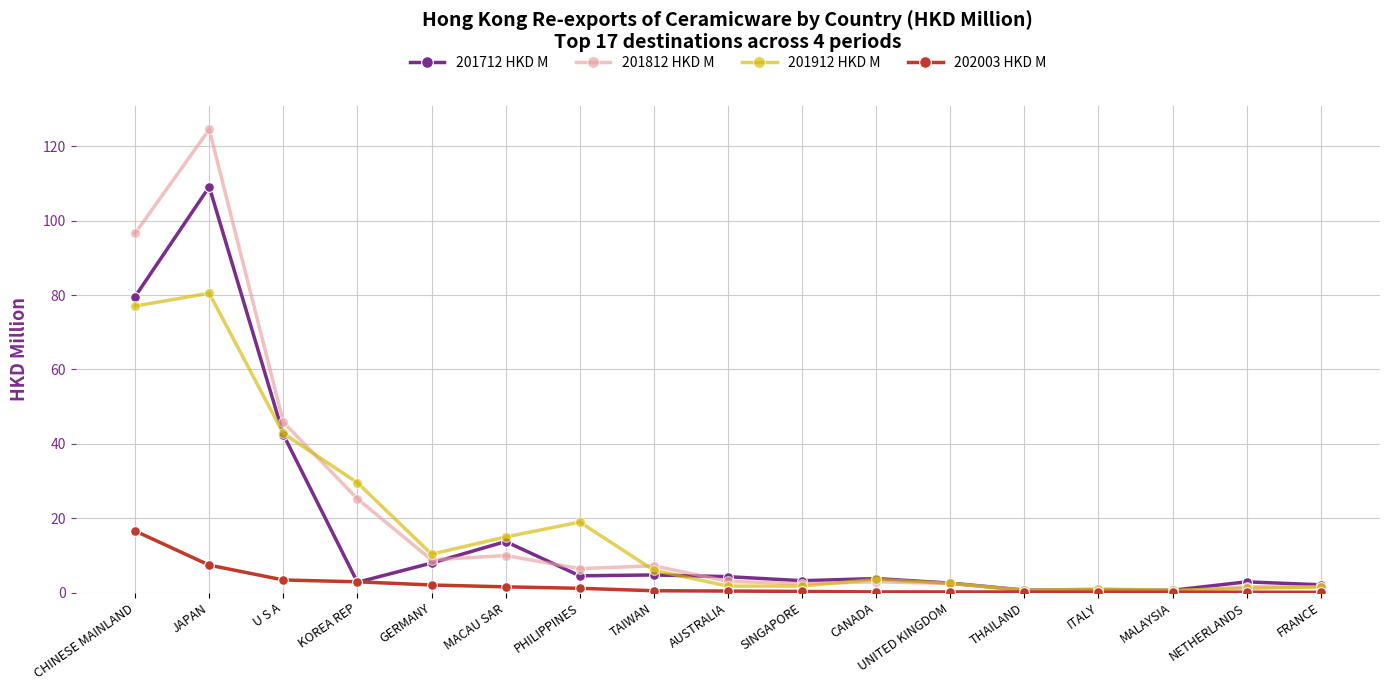

Is it true that 201812 HKD M equals 124.6 at JAPAN?

True